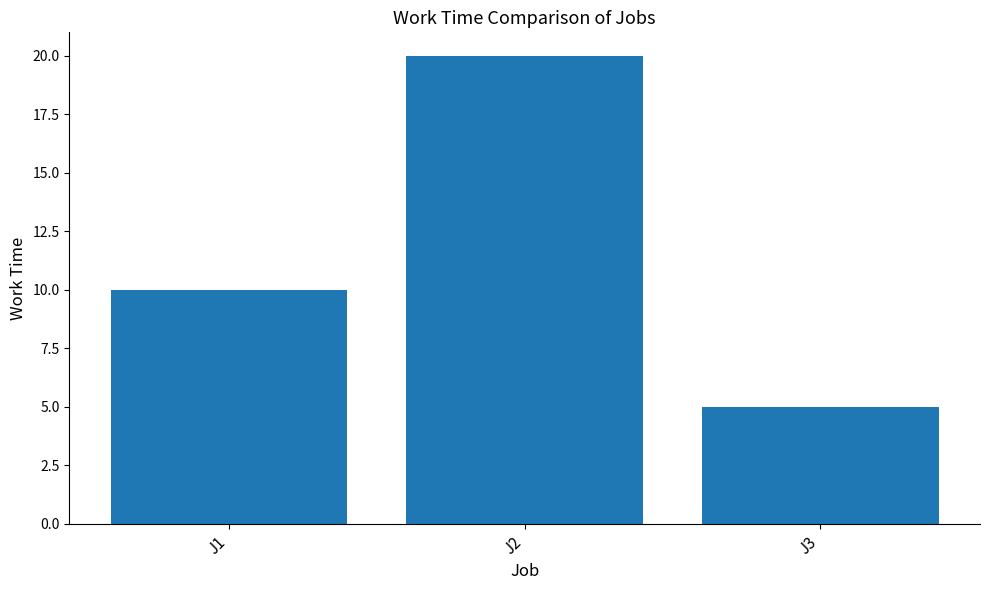

What is the difference between the maximum and minimum values?

15